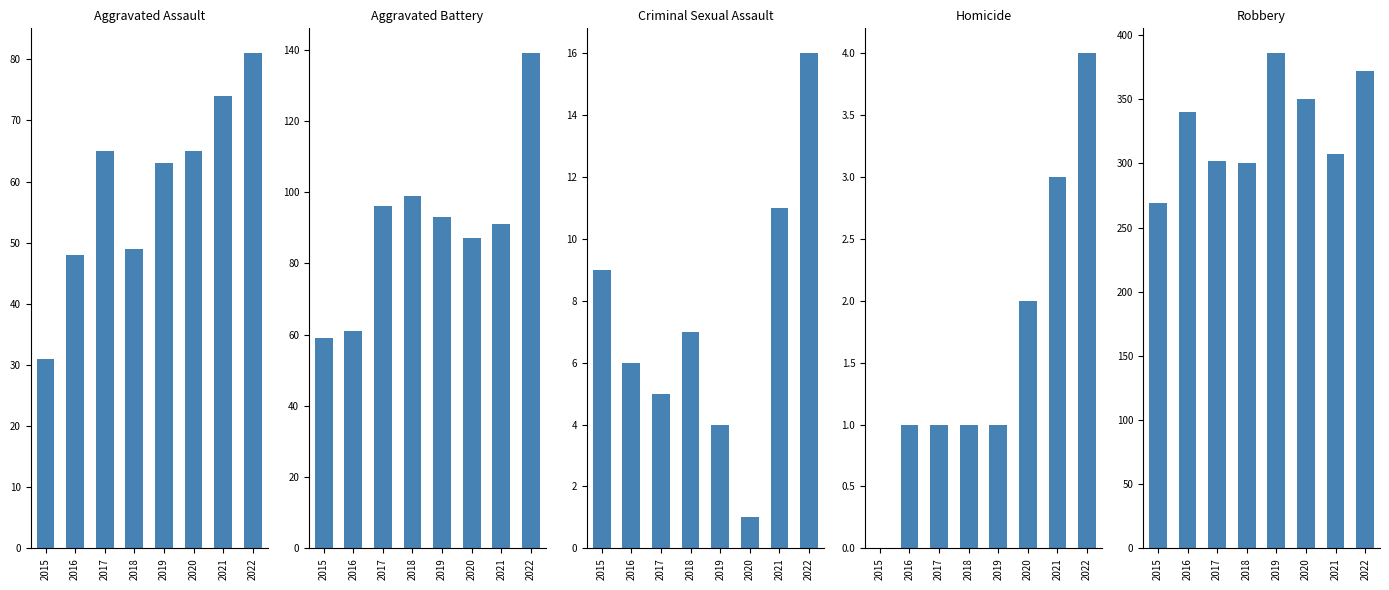

How many values in the Robbery series exceed 340?

3